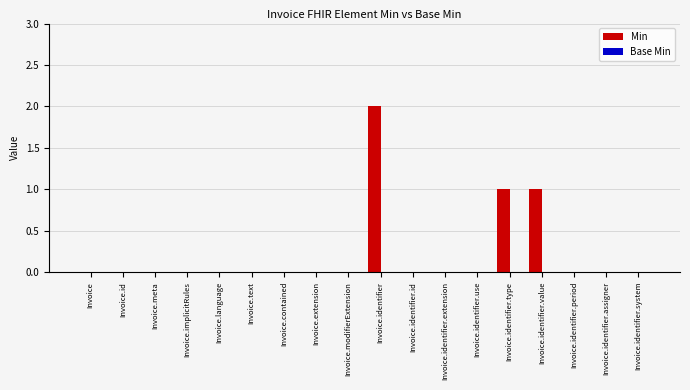

Reading right to left, what are all the values shown in this chart?

Invoice.identifier.system=0	Invoice.identifier.assigner=0	Invoice.identifier.period=0	Invoice.identifier.value=1	Invoice.identifier.type=1	Invoice.identifier.use=0	Invoice.identifier.extension=0	Invoice.identifier.id=0	Invoice.identifier=2	Invoice.modifierExtension=0	Invoice.extension=0	Invoice.contained=0	Invoice.text=0	Invoice.language=0	Invoice.implicitRules=0	Invoice.meta=0	Invoice.id=0	Invoice=0